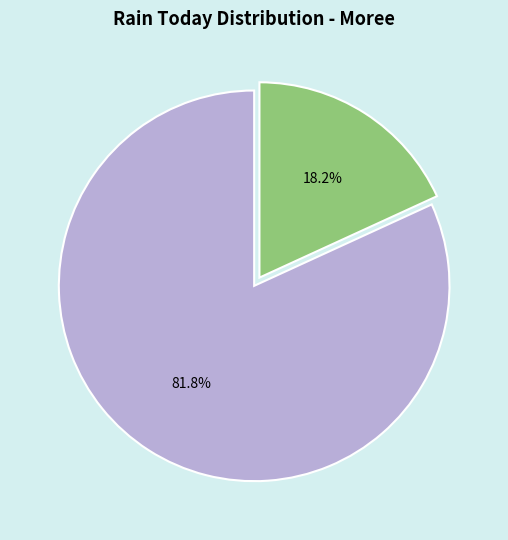

How many slices are in this pie chart?

2